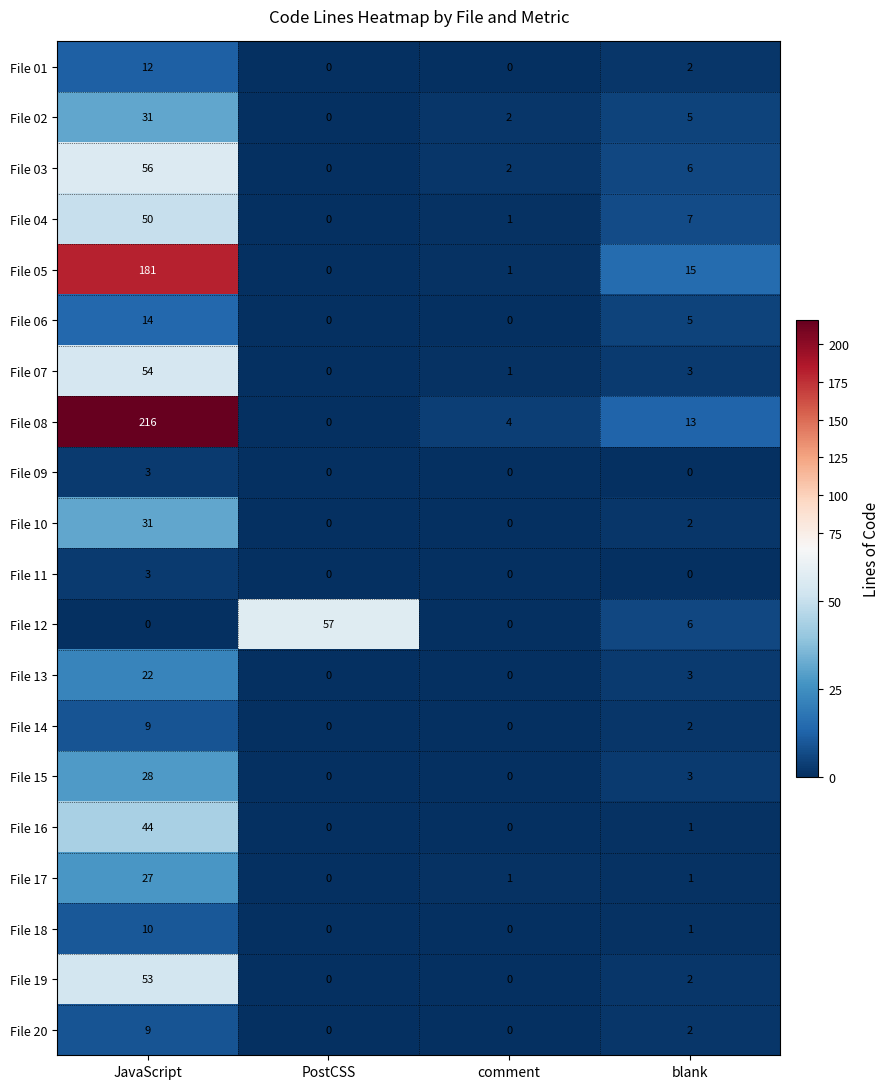

At how many categories does at least one series exceed 1?

4